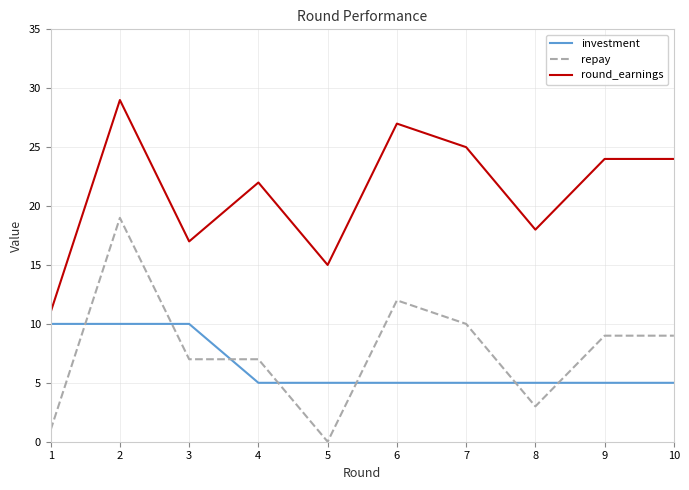

Rank the series by their maximum value, from lowest to highest.

investment, repay, round_earnings